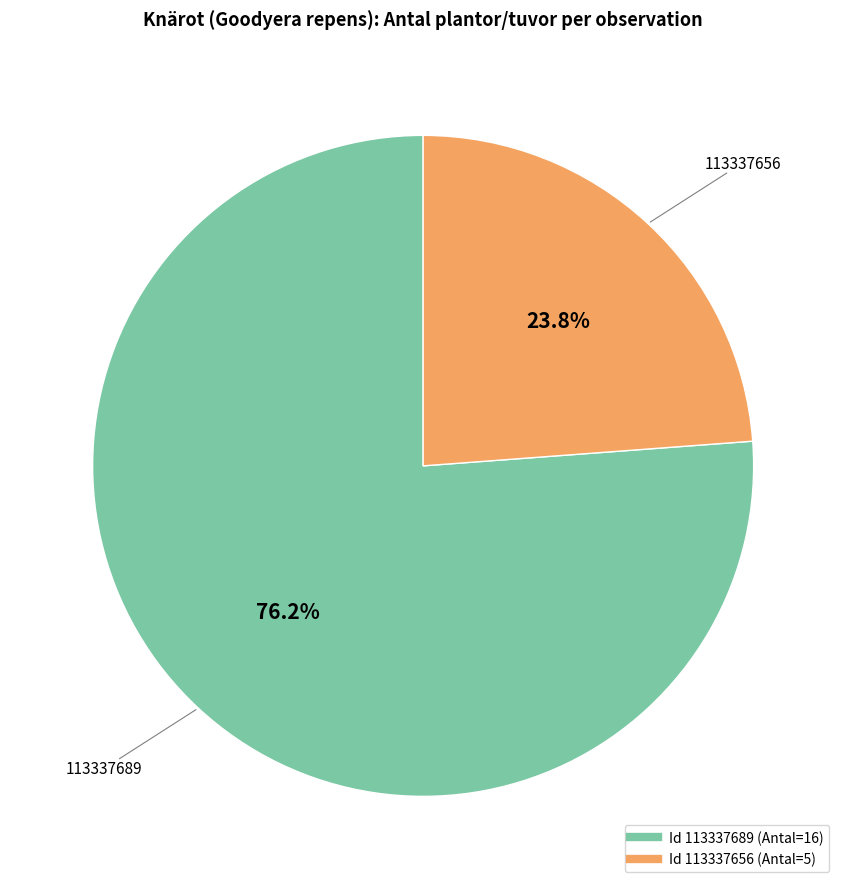

Does any single category account for the majority?

Yes